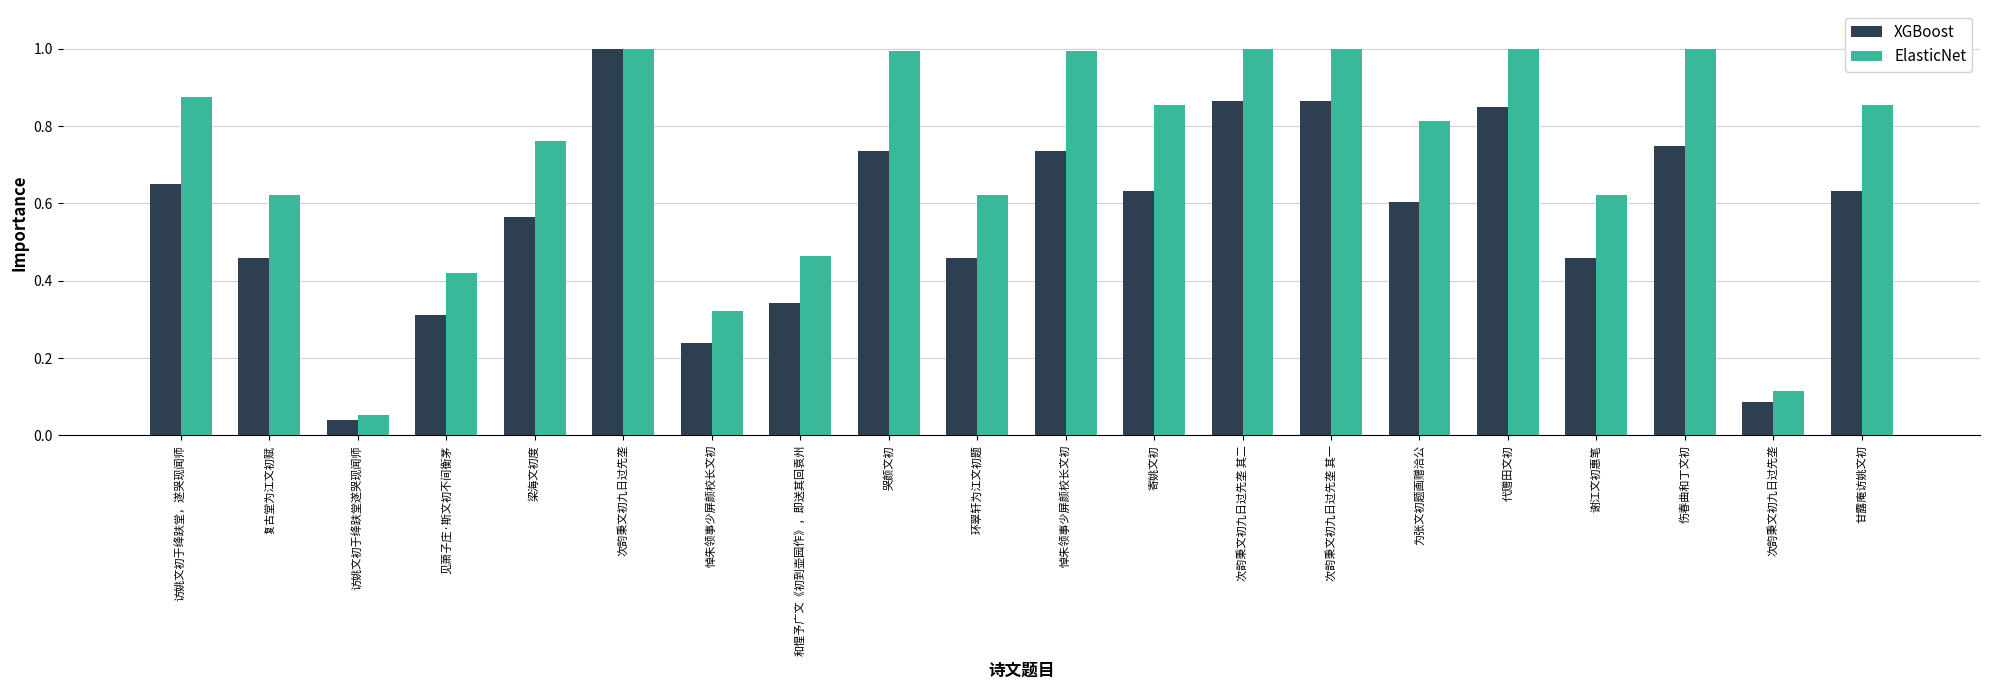

What is the difference between the highest and lowest values at 访姚文初于绛趺堂，遂哭现闻师?

0.2